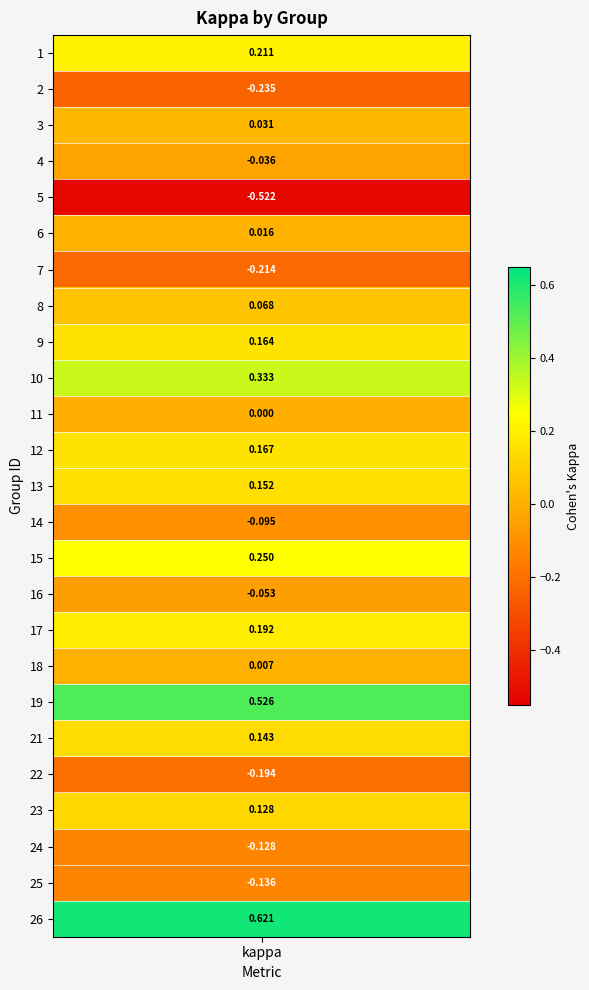

Which label corresponds to the largest value in the chart?

26